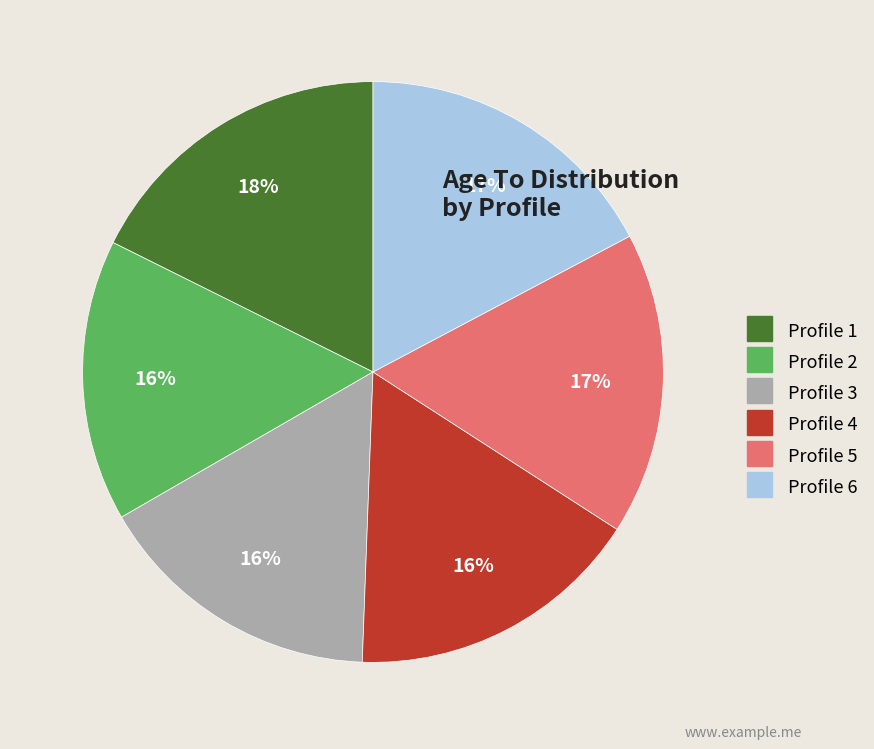

How many segments does this pie chart have?

6